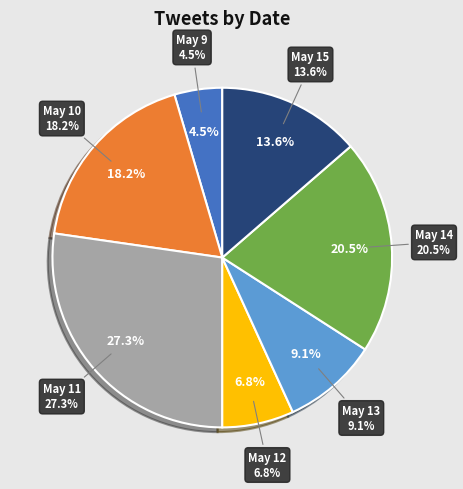

What percentage is NOT represented by 14?

79.5%